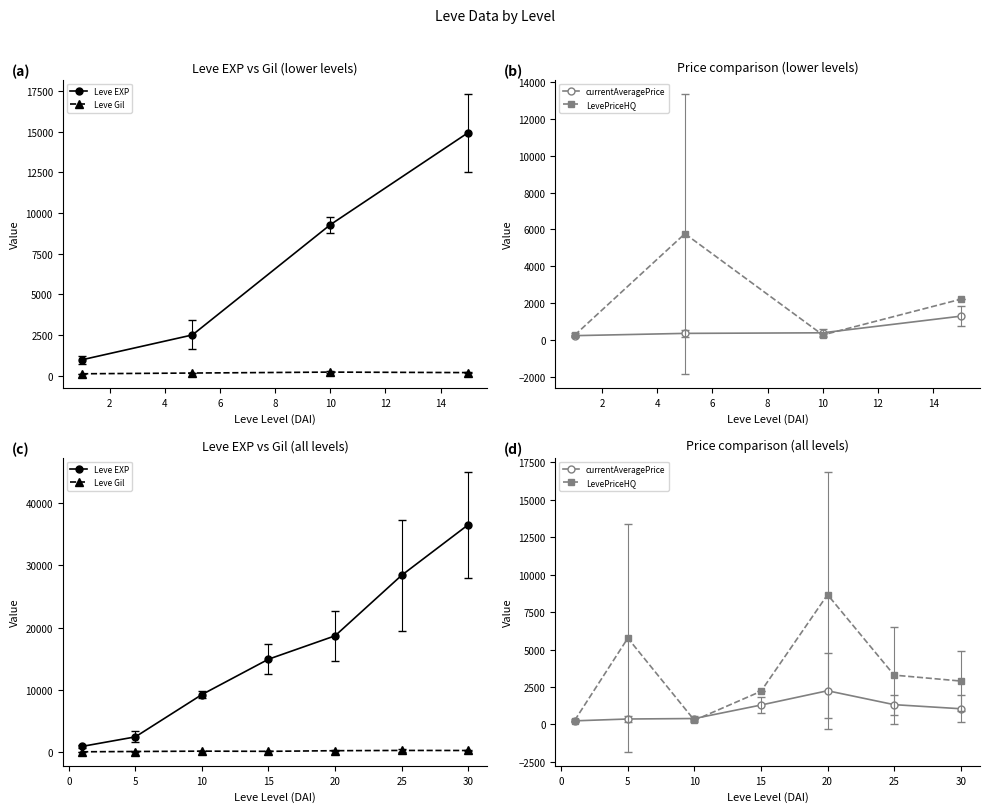

What is the value of the LevePriceHQ point at the 7th from the left?

2901.5